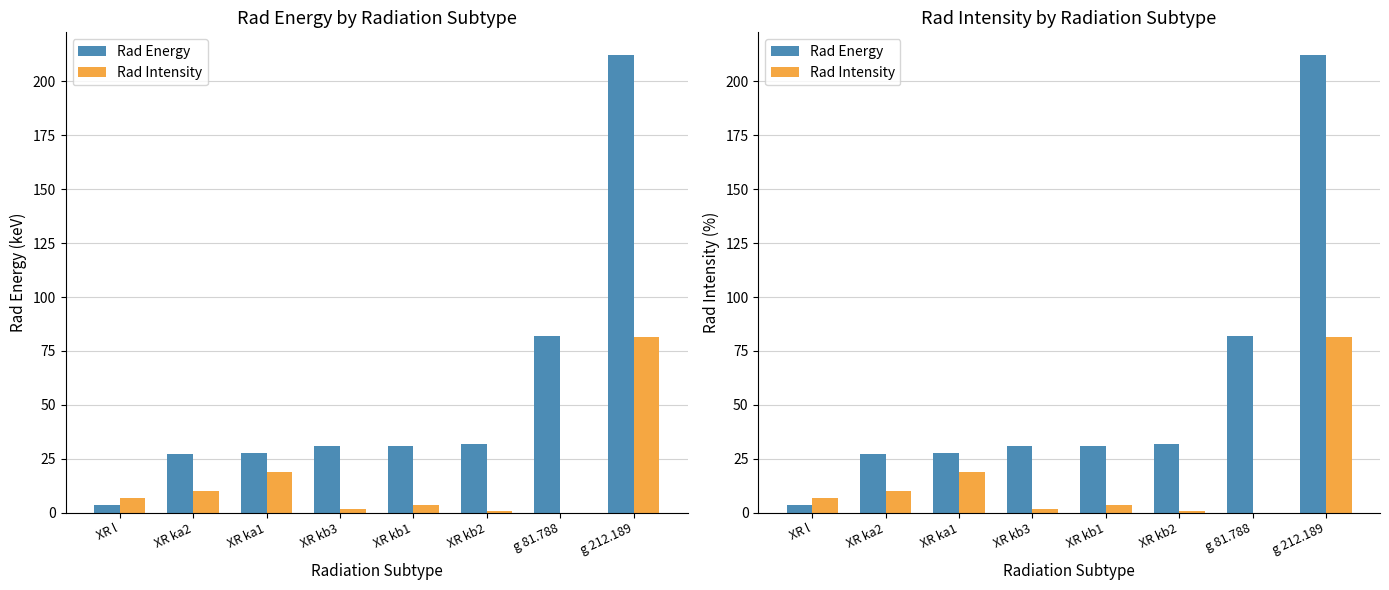

What is the lowest value of the Rad Energy series?

3.8